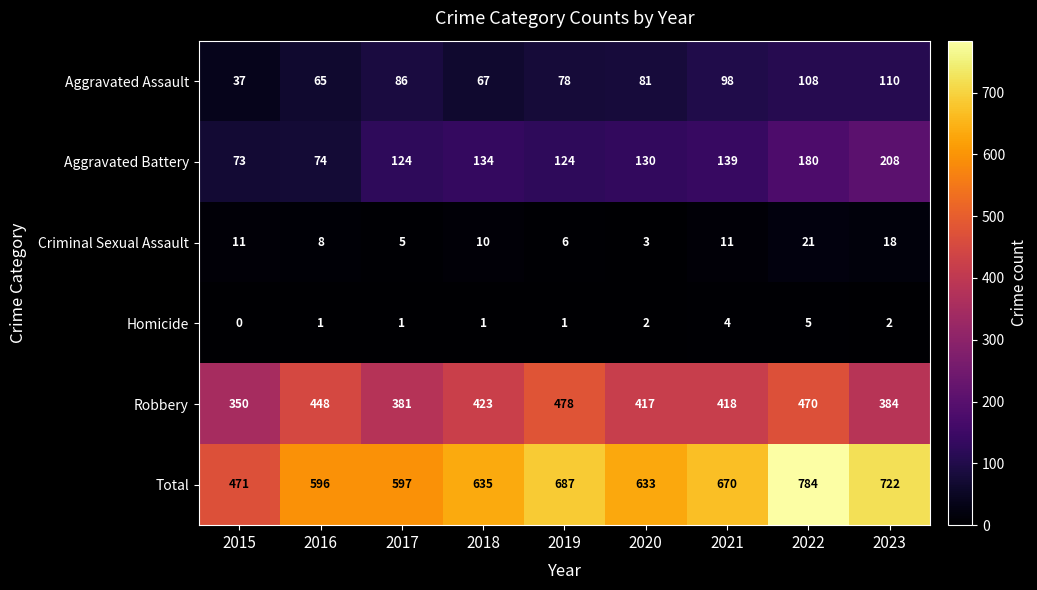

Which series has the largest total across all categories?

Total